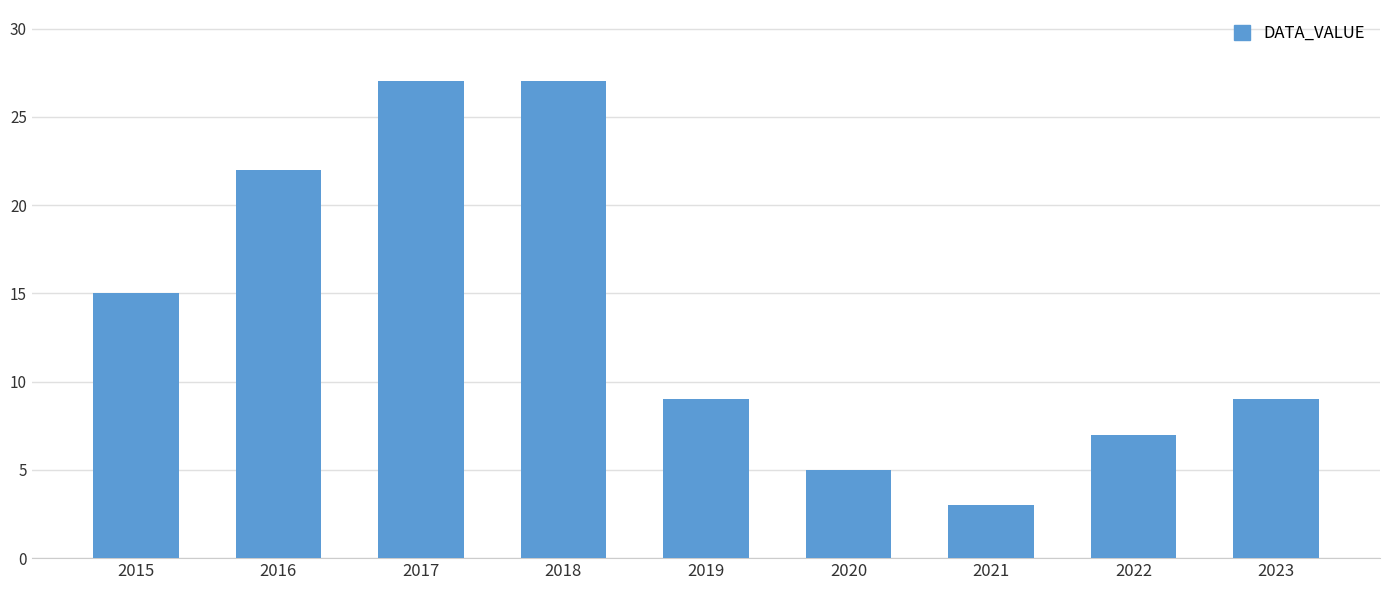

Count the number of data series in this chart.

1